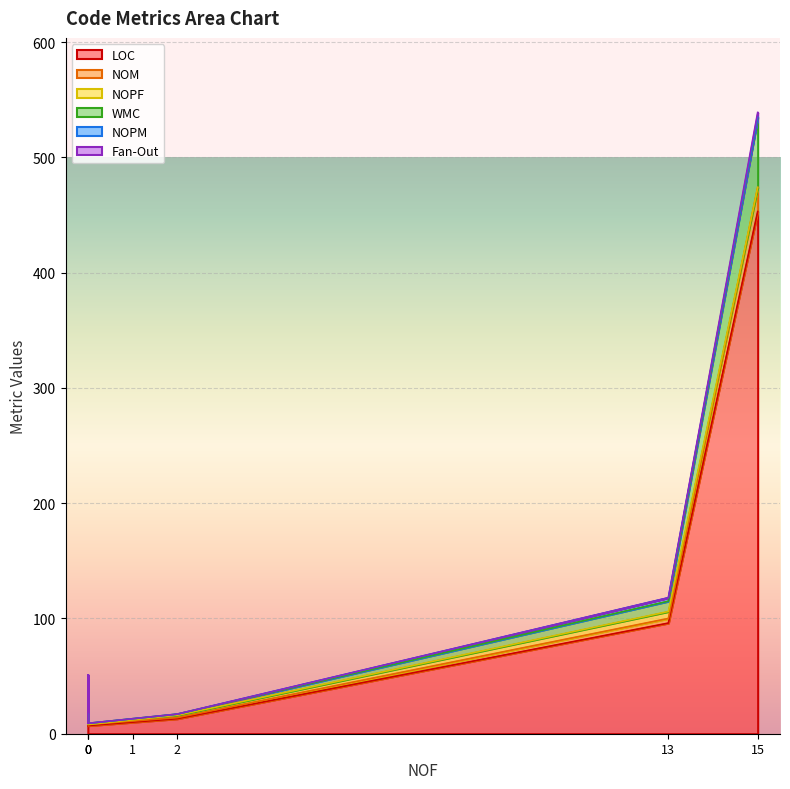

What is the minimum value for LOC?

7